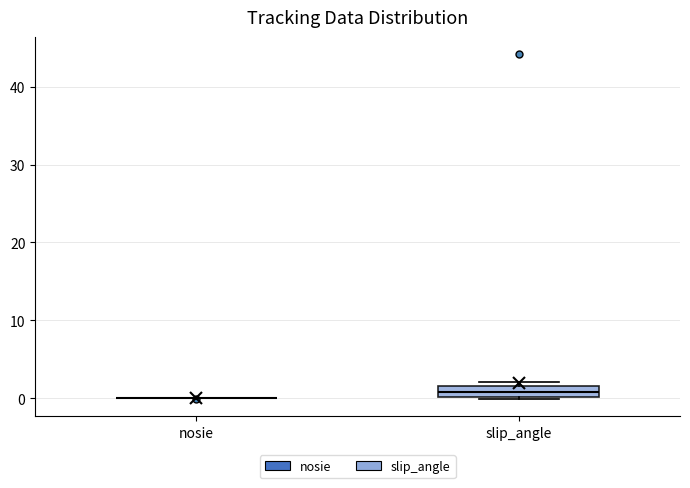

Comparing the boxes themselves (not the whiskers), which one is the tallest?

slip_angle